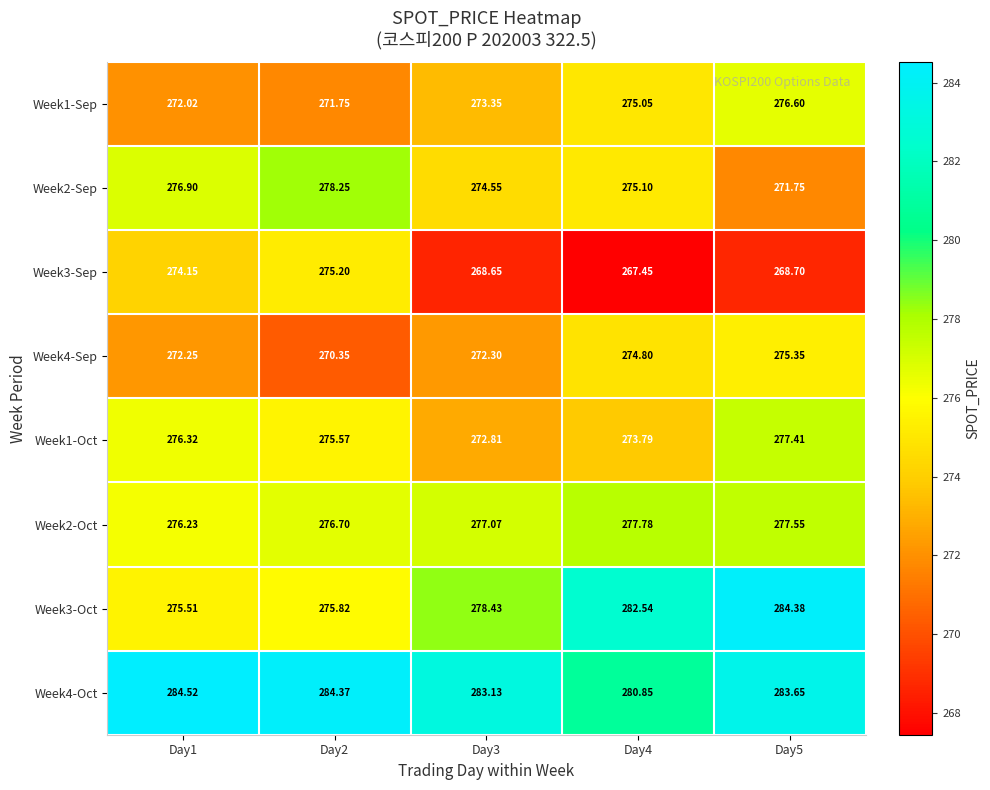

Is the value of Week2-Oct at Day2 greater than the value of Week1-Oct at Day3?

Yes